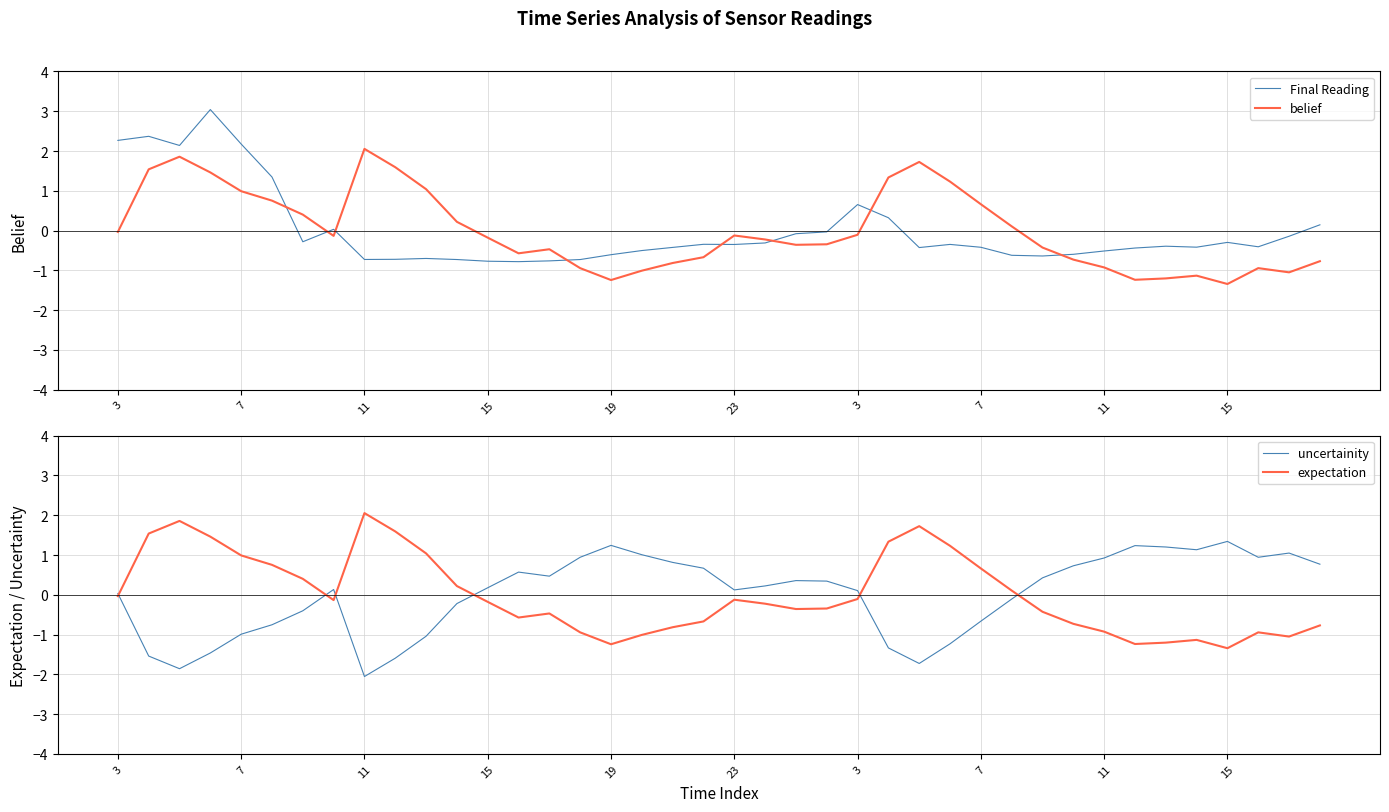

How many lines are shown in the chart?

4